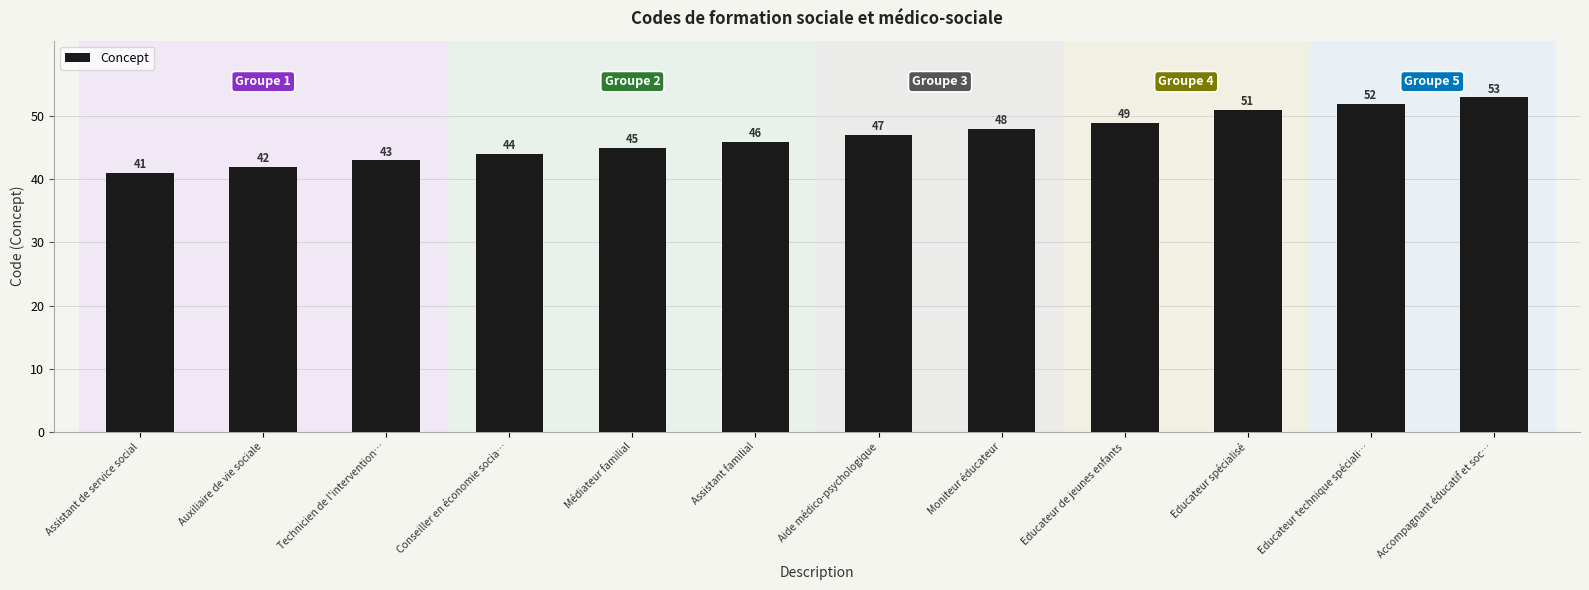

What is the label of the 5th bar from the right?

Moniteur éducateur